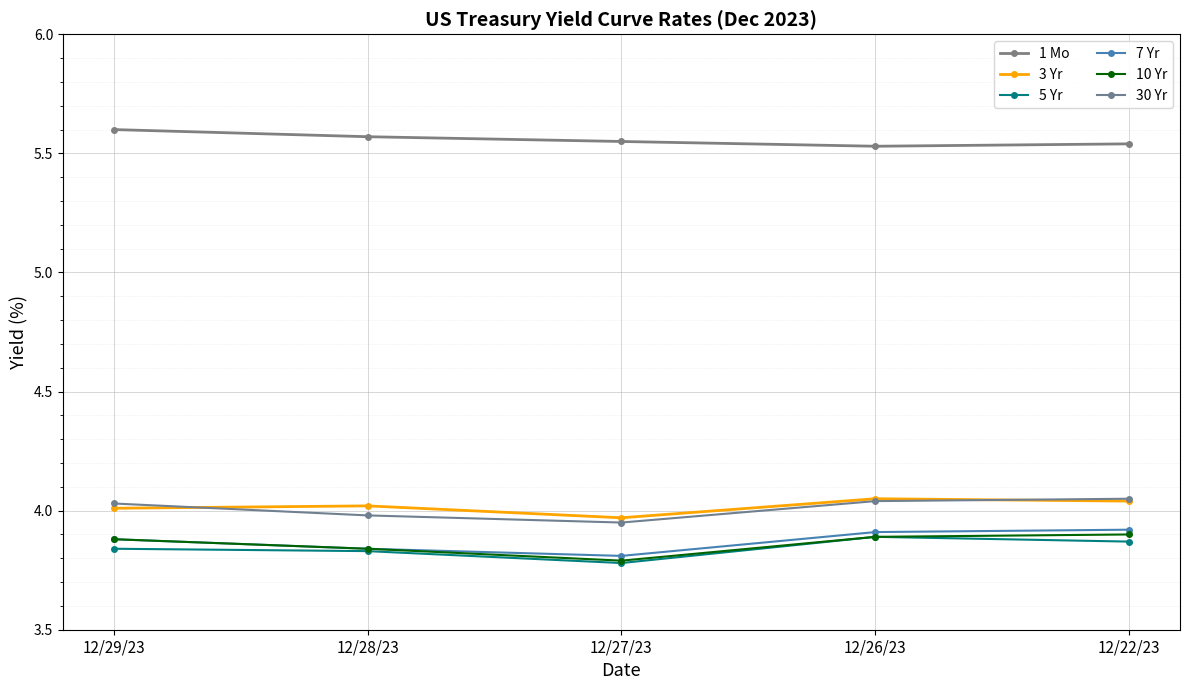

Count the 7 Yr values in the range 3 to 4.

5